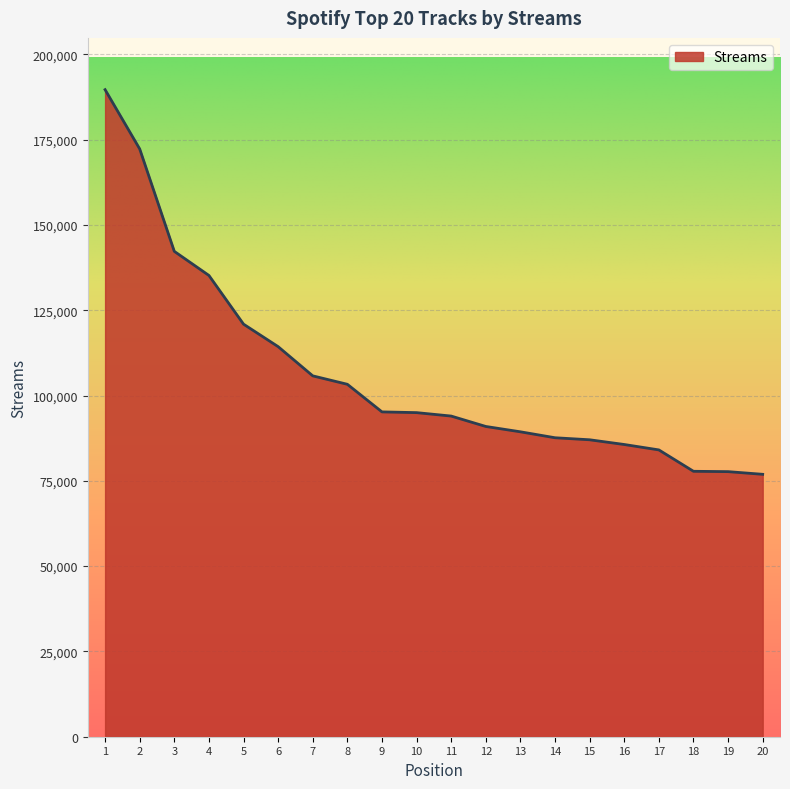

What is the minimum value shown in the chart?

76908